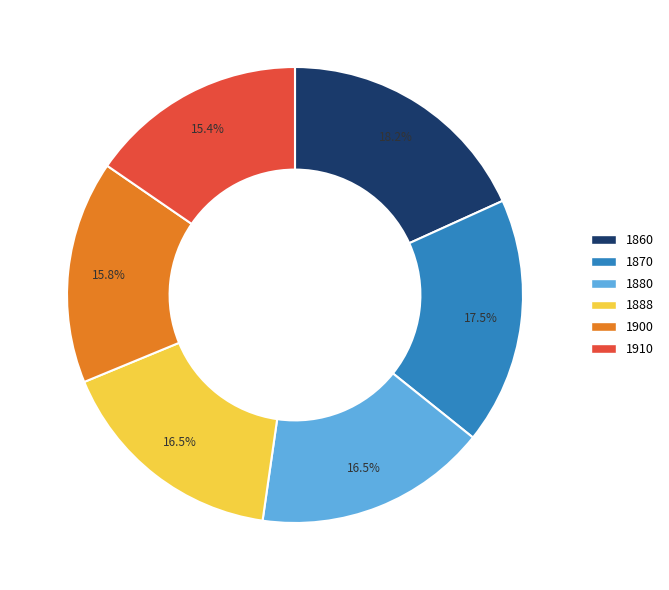

Which category has the biggest portion of the pie?

1860